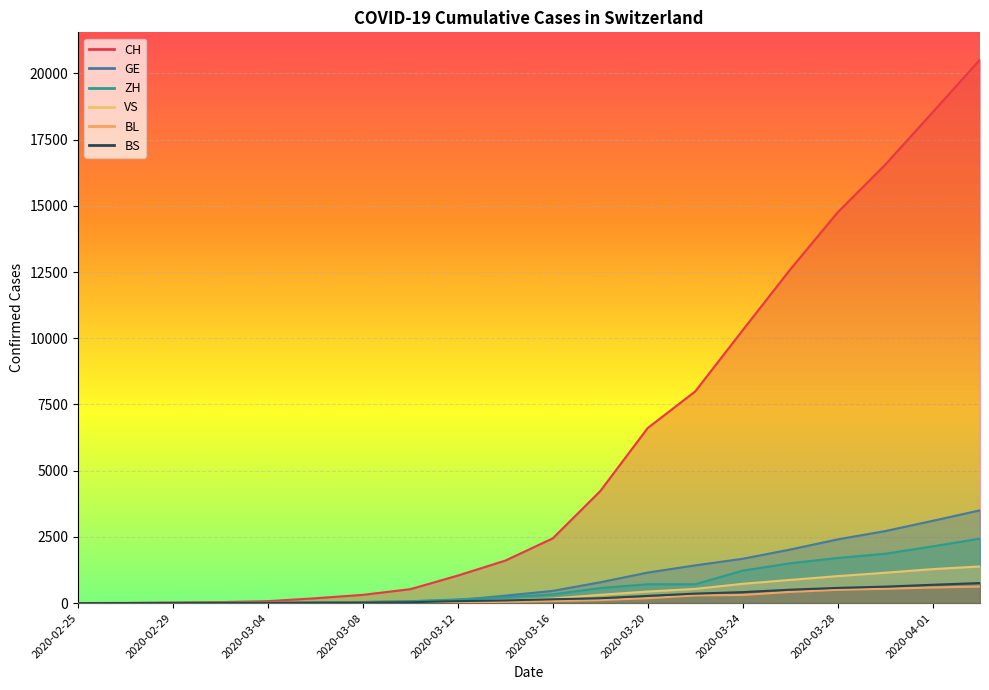

Which series has the widest spread of values?

CH